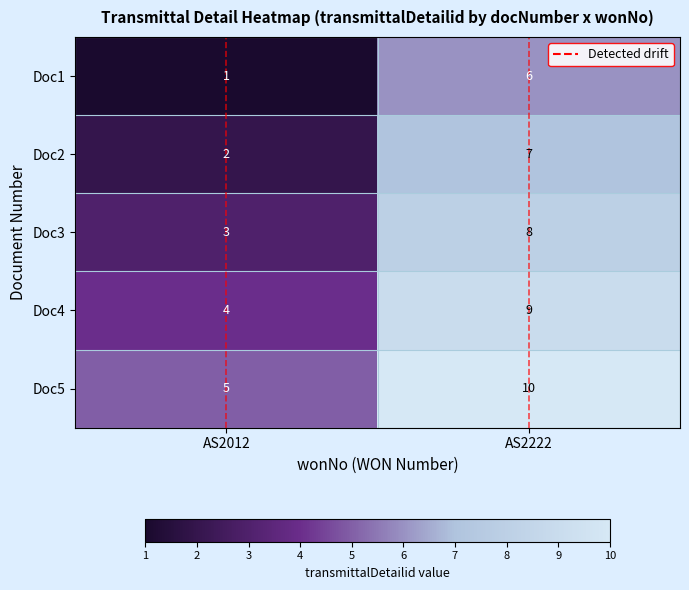

What is the difference between the highest and lowest values at AS2222?

4